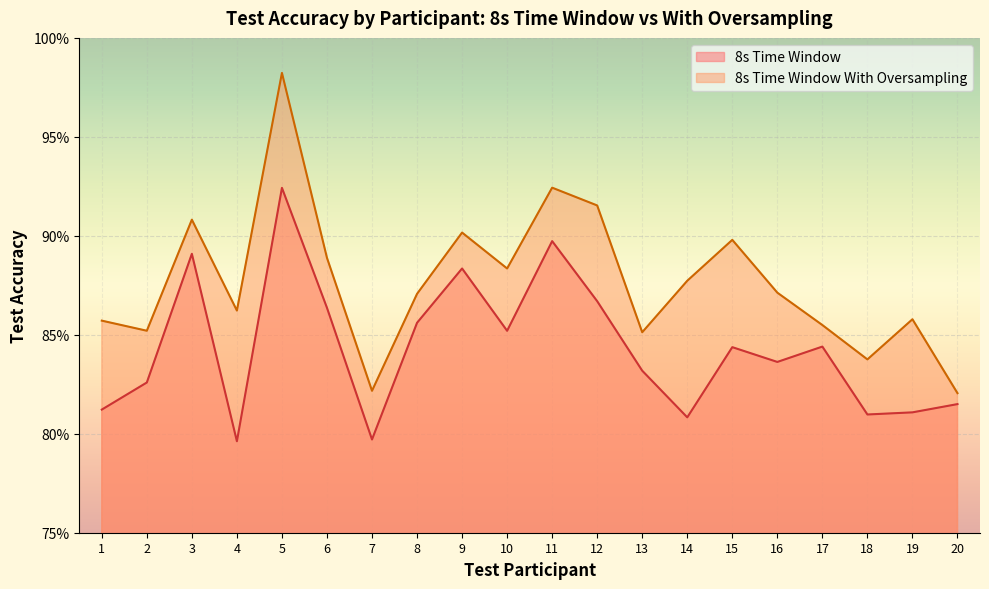

Rank the series at 4 from lowest to highest value.

8s Time Window, 8s Time Window With Oversampling